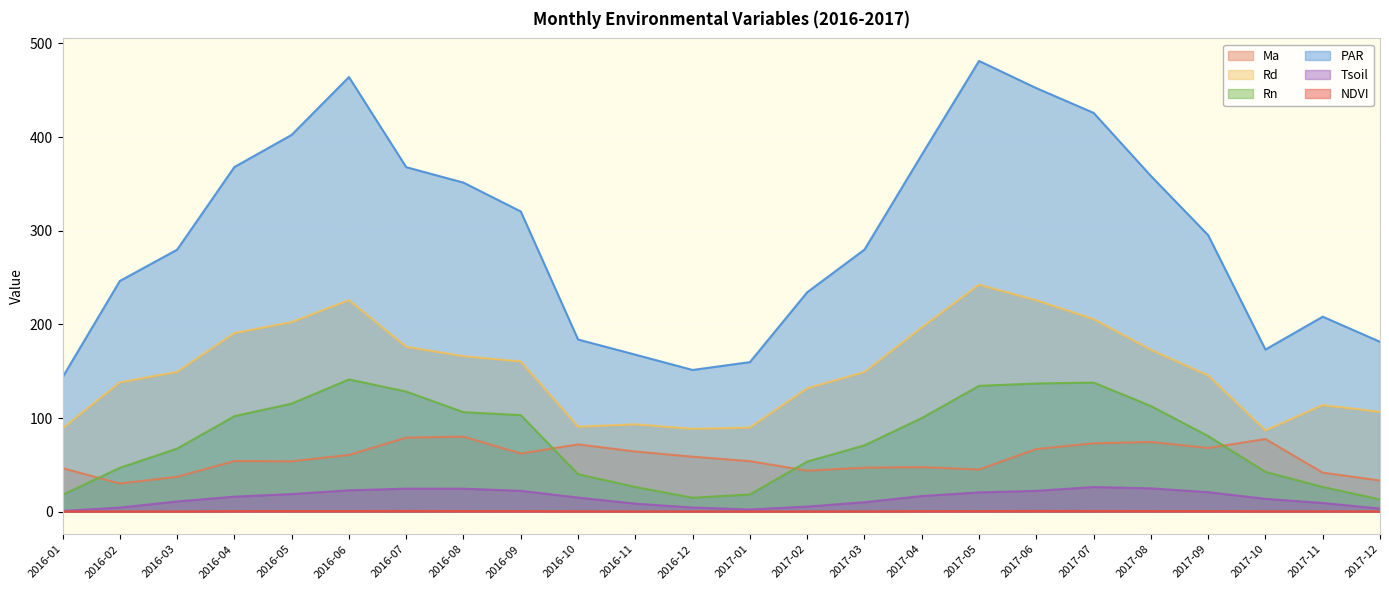

Reading left to right, extract all data points from this chart.

Ma: 46.4	30.1	37.3	54.0	53.8	60.6	79.0	80.1	62.1	71.8	64.2	58.7	53.9	43.9	46.9	47.6	45.0	66.9	72.9	74.4	68.0	77.6	41.7	33.3
Rd: 89.0	138.0	149.2	190.6	202.4	225.8	176.0	166.0	160.3	90.7	93.2	88.4	89.8	131.7	149.1	196.7	242.4	225.6	205.6	172.9	145.4	86.7	113.8	106.6
Rn: 18.0	46.8	67.3	101.9	115.4	141.2	128.3	106.2	103.1	40.0	26.4	14.8	18.4	53.5	70.8	100.0	134.3	136.8	137.8	112.8	80.7	42.5	26.4	13.1
PAR: 143.4	246.3	279.7	367.9	402.3	464.0	367.8	351.3	320.5	183.8	167.7	151.3	159.7	234.3	279.8	381.1	481.2	452.2	425.8	358.5	295.2	173.1	208.2	181.4
Tsoil: 0.8	4.4	10.9	16.1	18.8	22.8	24.6	24.5	22.2	15.0	8.6	4.4	2.3	5.4	10.1	16.7	20.6	22.2	26.3	24.9	20.8	13.7	9.3	3.3
NDVI: 0.2	0.3	0.3	0.6	0.7	0.7	0.8	0.7	0.6	0.5	0.3	0.3	0.3	0.2	0.3	0.6	0.6	0.8	0.7	0.7	0.7	0.5	0.4	0.3